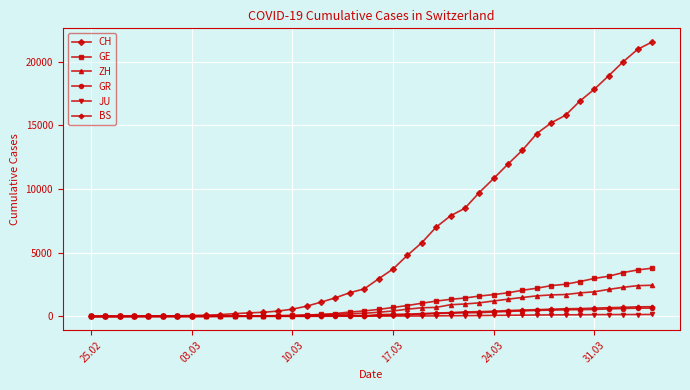

What is the maximum value shown in the chart?

21554